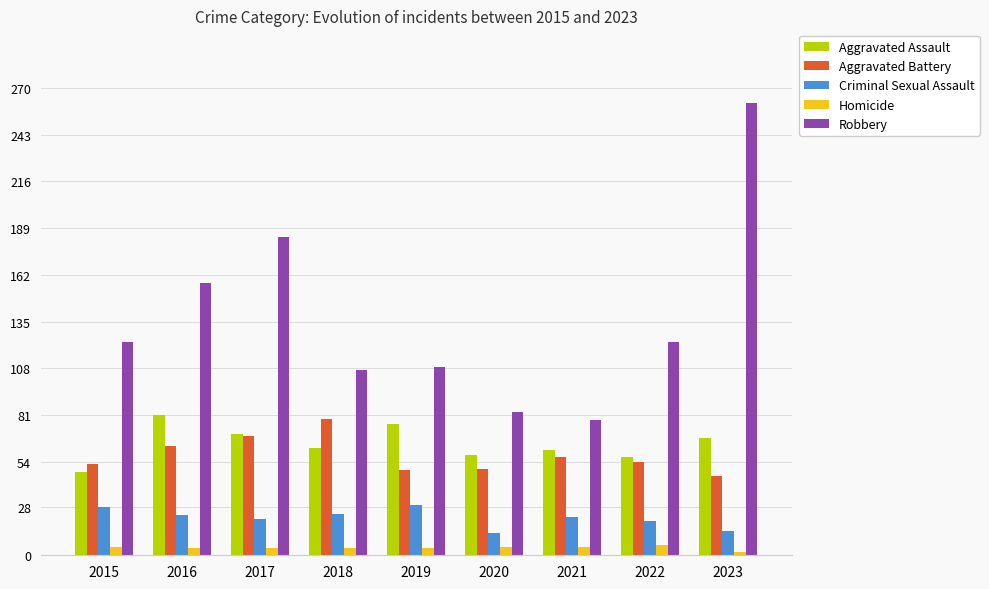

Which series has the widest spread of values?

Robbery